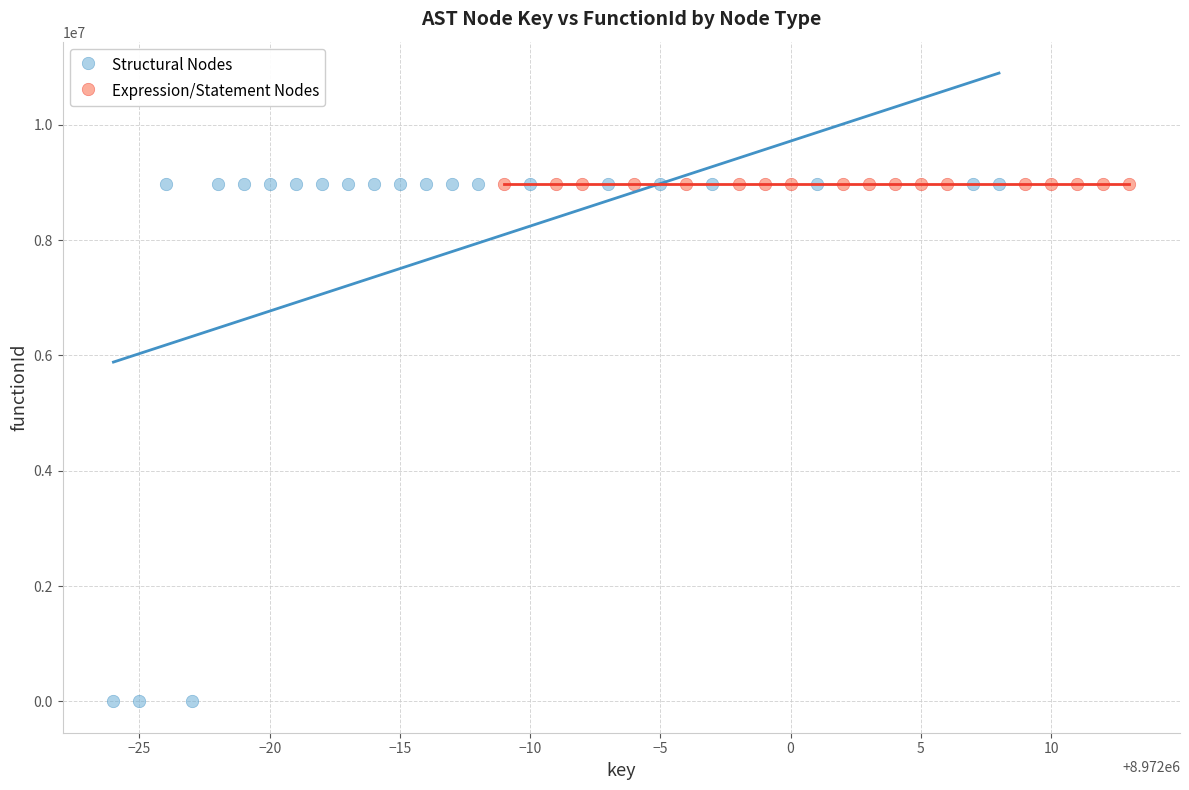

Which series reaches the minimum Y coordinate?

Structural Nodes